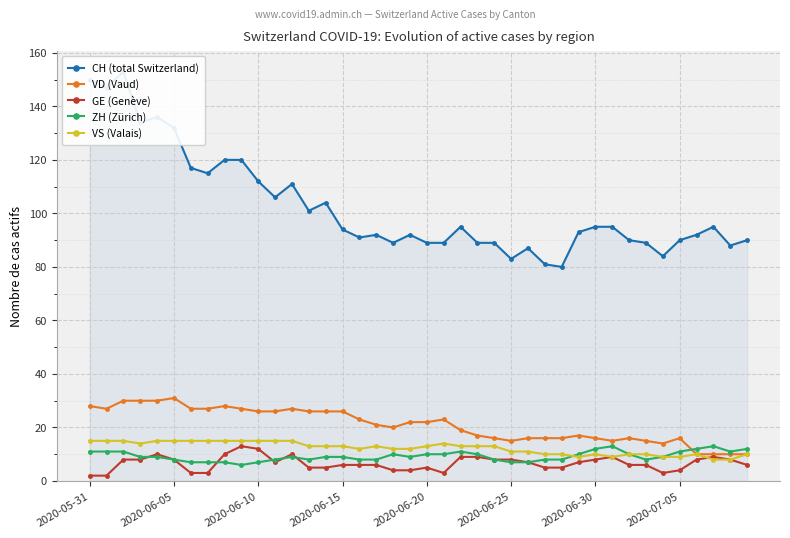

How many interior local peaks does the VD (Vaud) series have?

7